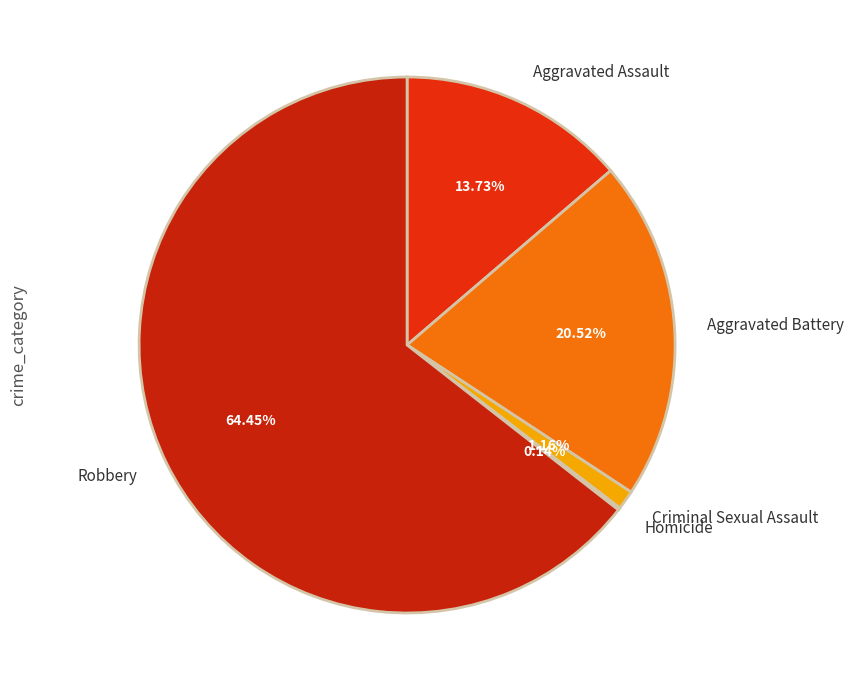

Does any single category account for the majority?

Yes